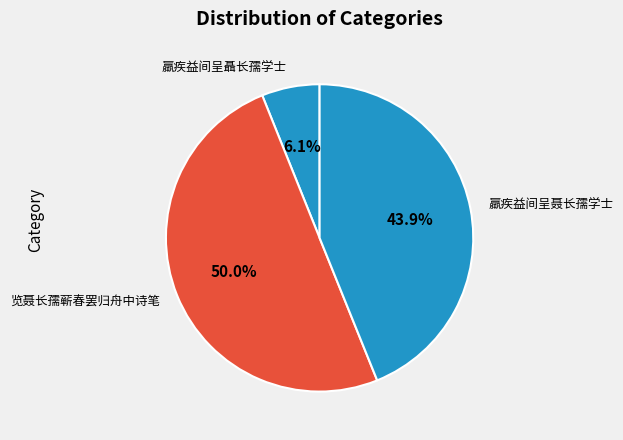

To the nearest percent, what percentage of the pie is 羸疾益间呈聂长孺学士?

44%